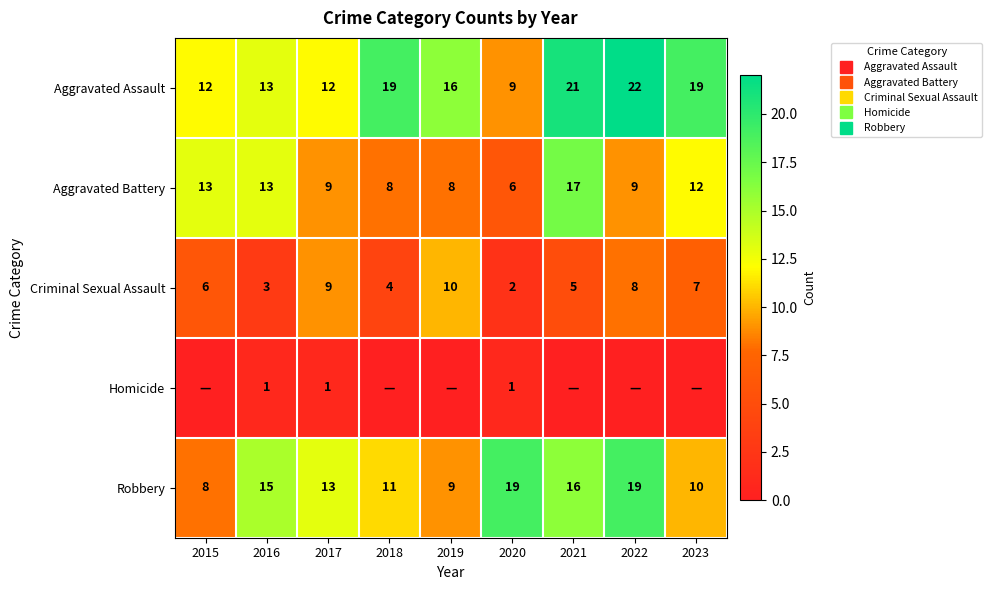

How many data points does each series have?

9